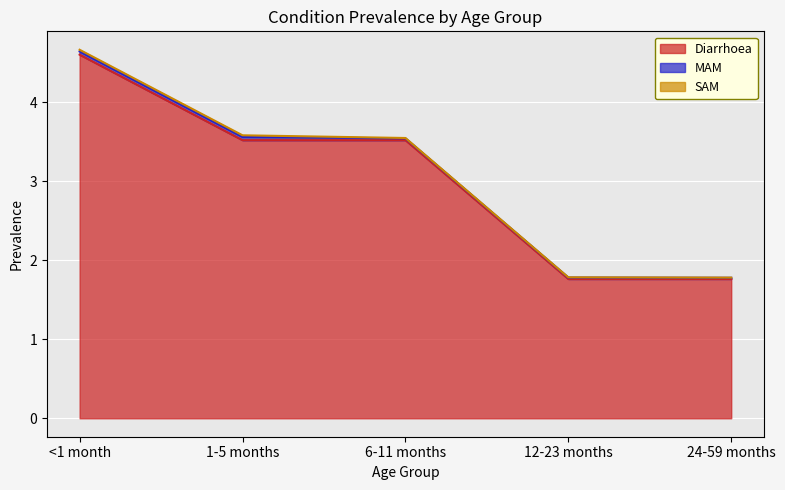

Reading right to left, list all the values displayed in this chart.

Diarrhoea: 24-59 months=1.8	12-23 months=1.8	6-11 months=3.5	1-5 months=3.5	<1 month=4.6
MAM: 24-59 months=0.0	12-23 months=0.0	6-11 months=0.0	1-5 months=0.0	<1 month=0.0
SAM: 24-59 months=0.0	12-23 months=0.0	6-11 months=0.0	1-5 months=0.0	<1 month=0.0